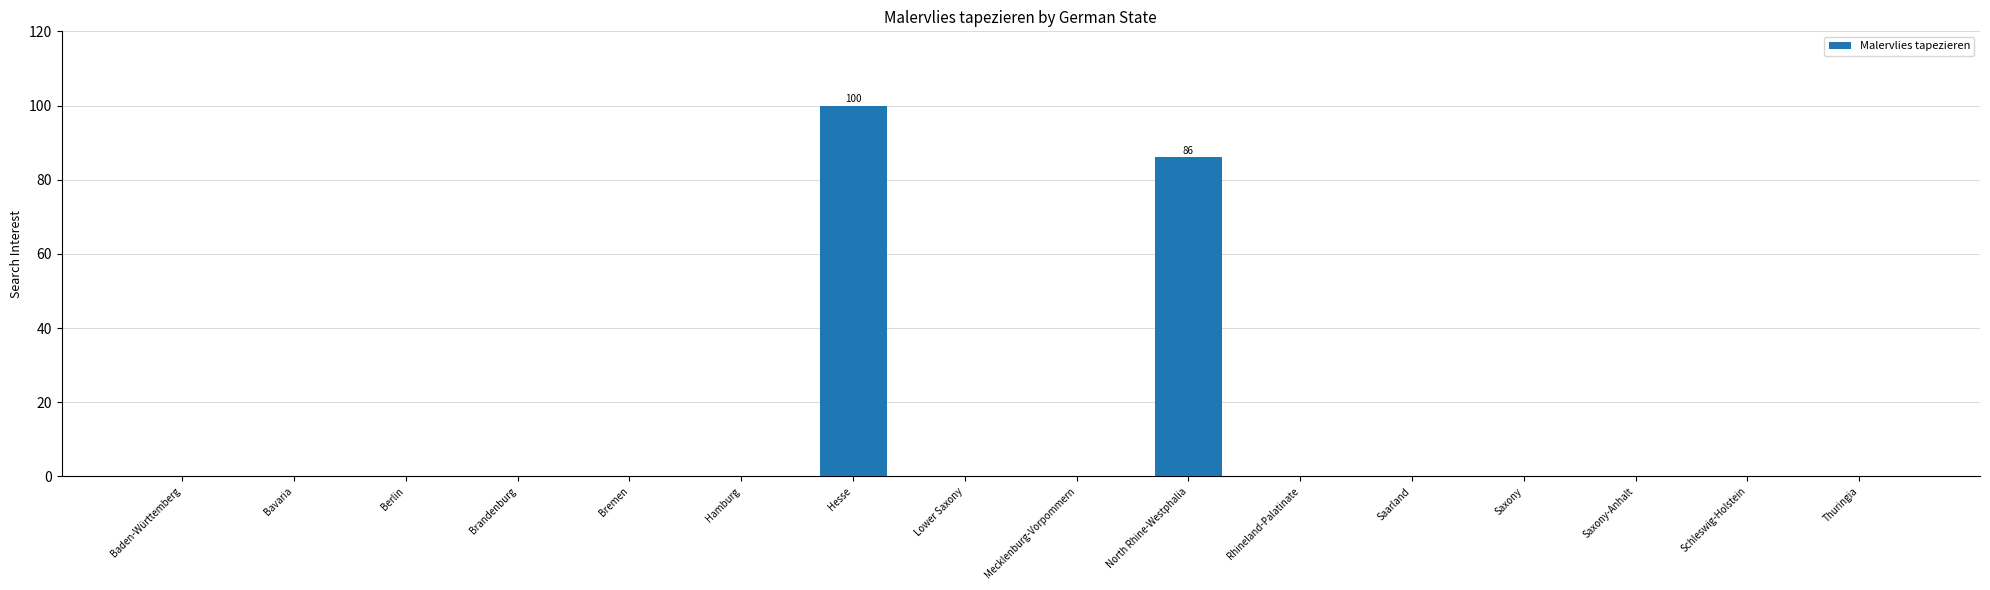

Is it true that the value at Saarland is 0?

True